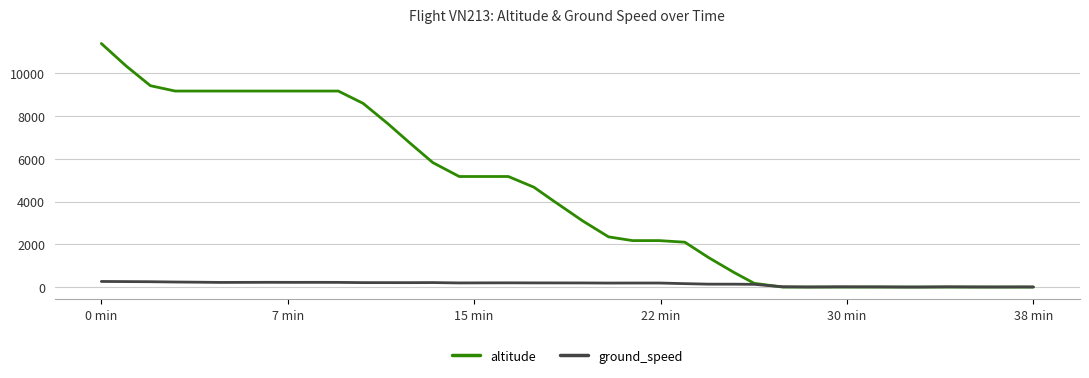

How many lines are shown in the chart?

2